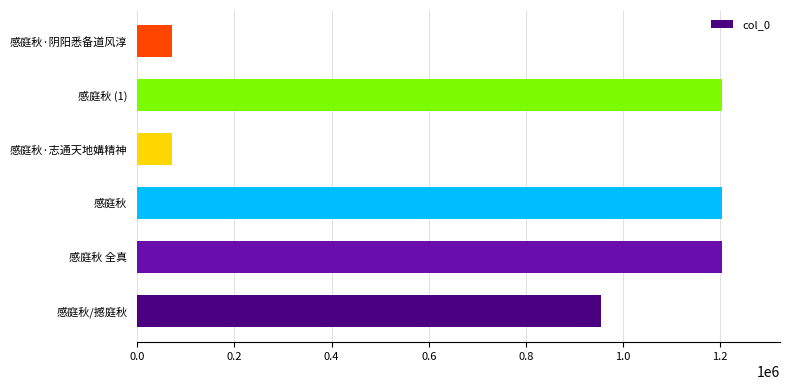

What is the sum of all values?

4705431